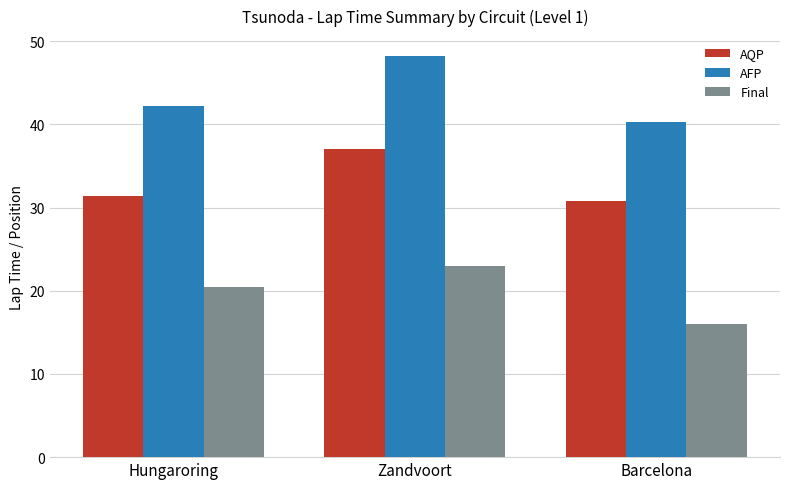

The value of AQP at Barcelona is 46.7. True or false?

False